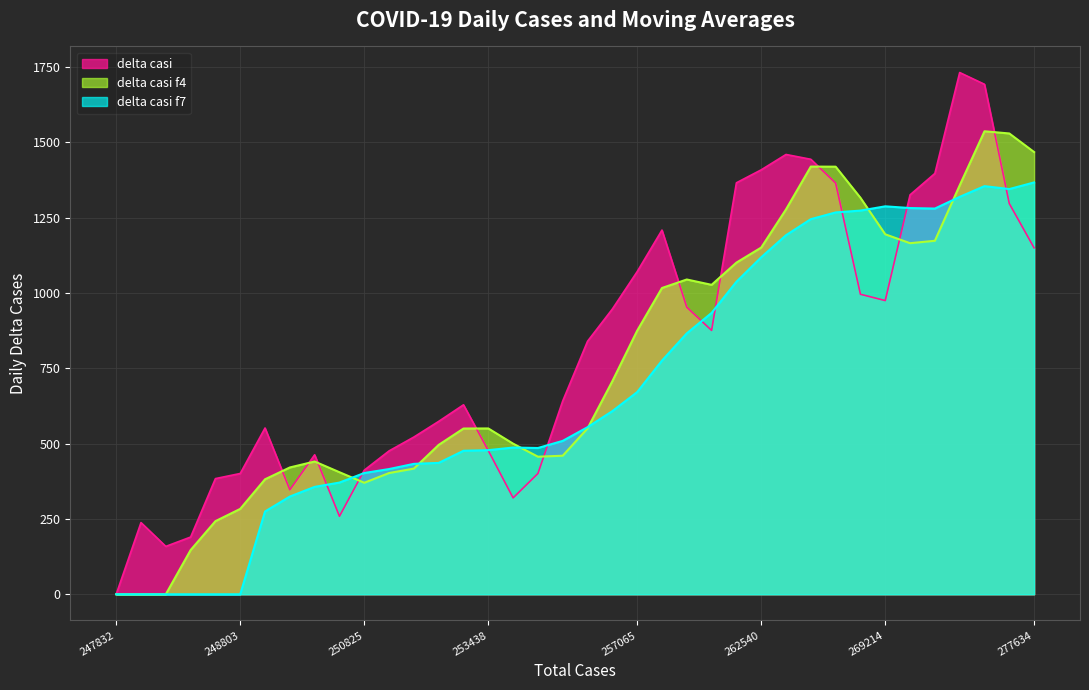

At how many categories does at least one series exceed 948?

17